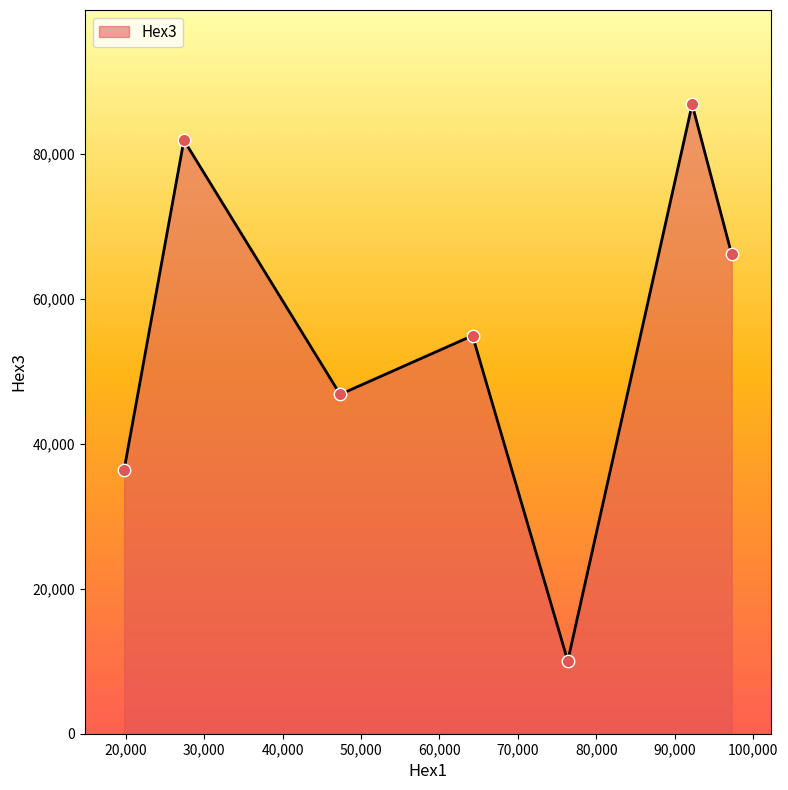

How many interior local peaks (higher than both neighbors) does the data have?

3